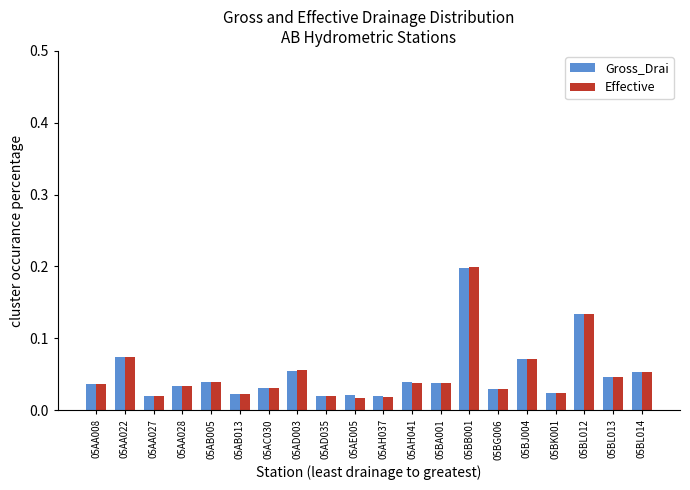

At how many categories does at least one series exceed 0?

20